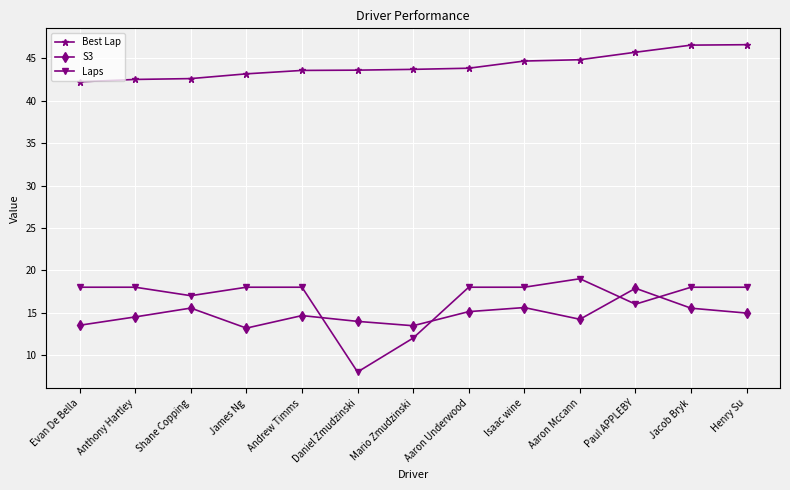

True or false: Best Lap and Laps cross at least once.

False